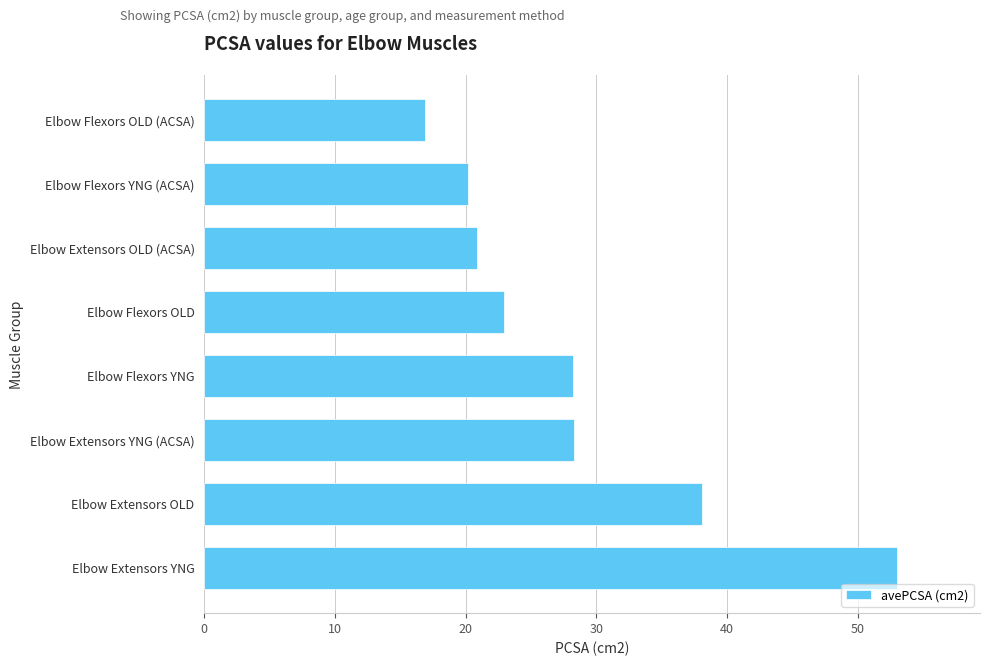

What is the approximate value at Elbow Flexors YNG?

28.2